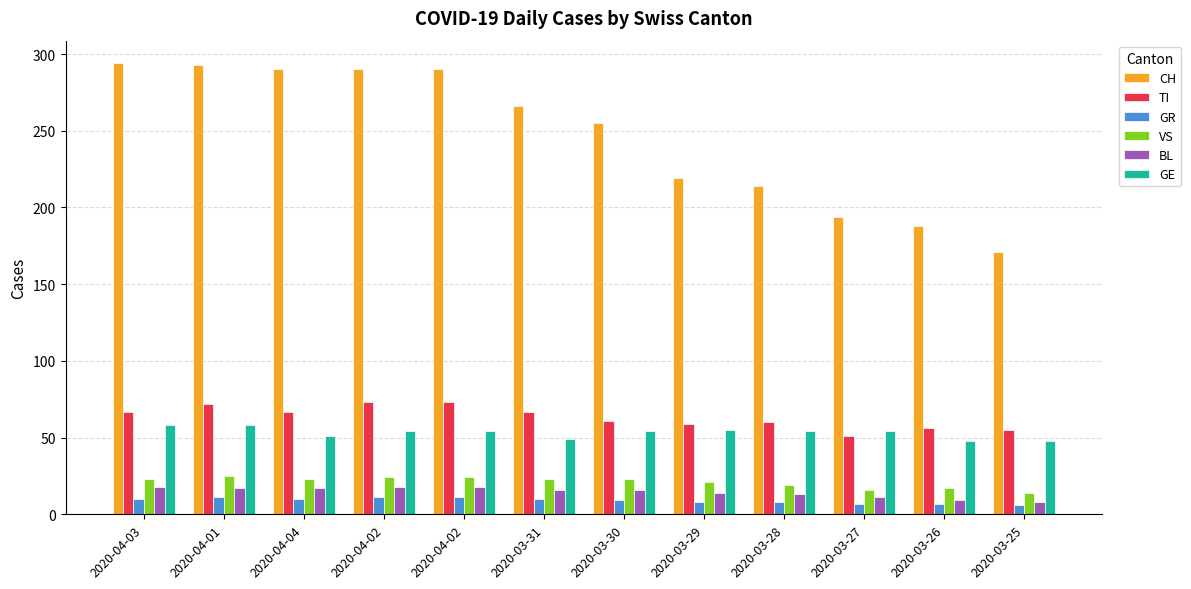

Are the bars grouped side by side (vs. stacked)?

Yes